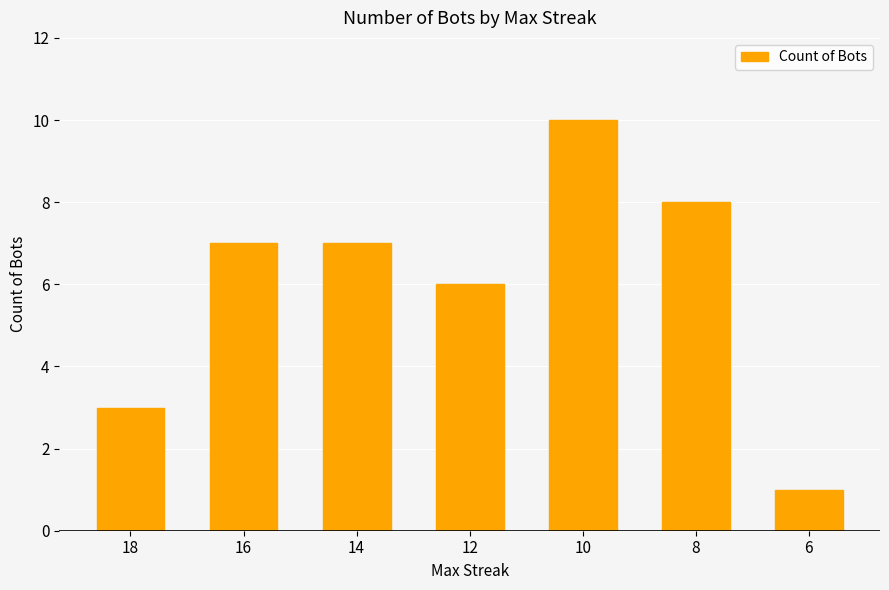

Where is the data nearest to the value 5?

12